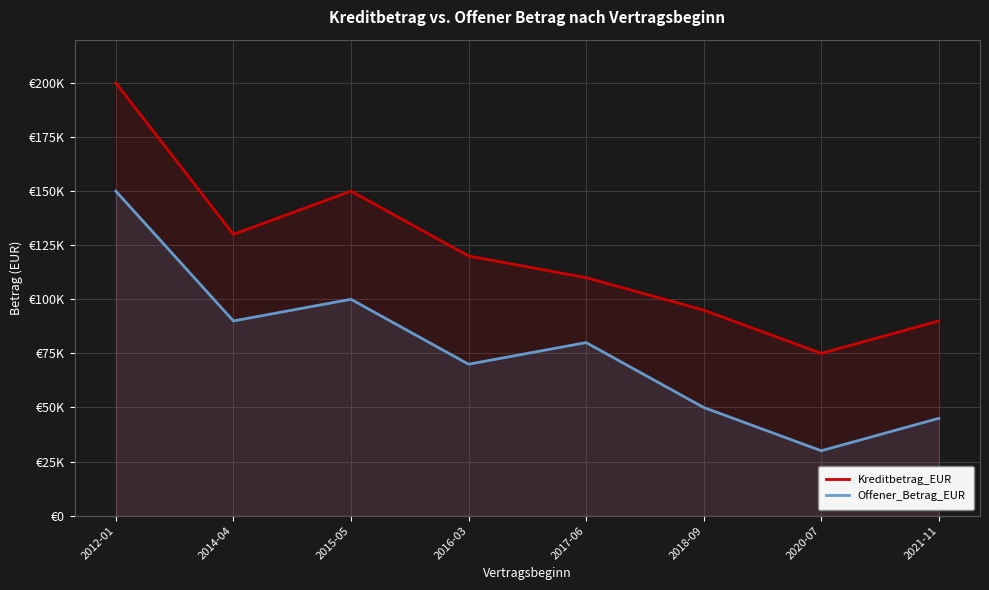

True or false: Offener_Betrag_EUR and Kreditbetrag_EUR intersect in this chart.

False